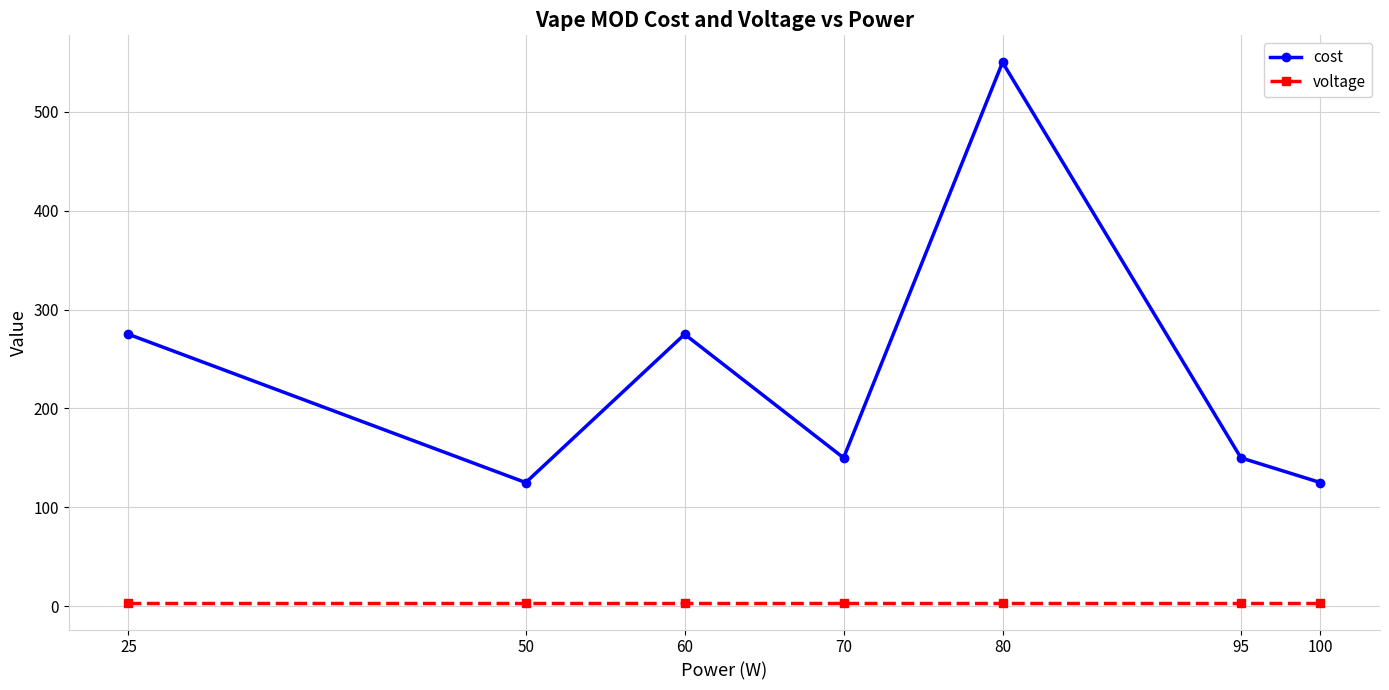

The value of voltage at 95 is 3.7. True or false?

True